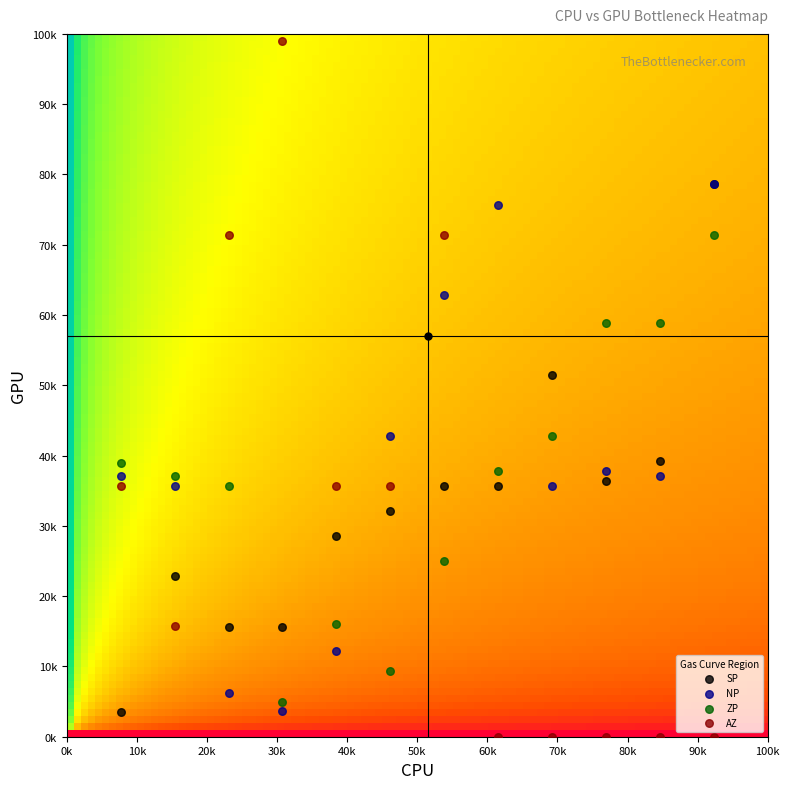

What are all the series names shown in the legend?

SP, NP, ZP, AZ